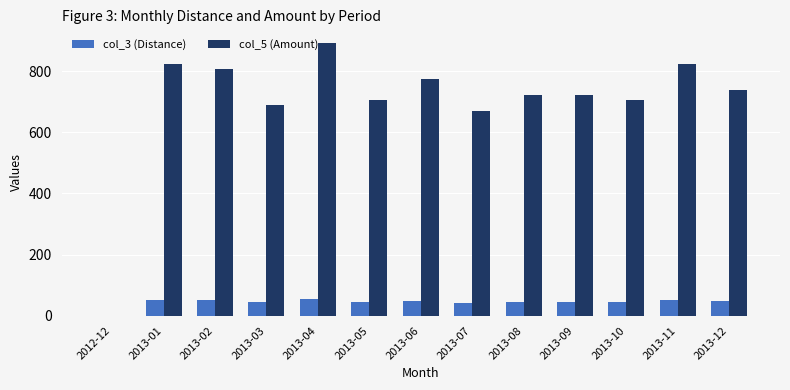

What is the sum of the col_5 (Amount) values at 2012-12 and 2013-11?

824